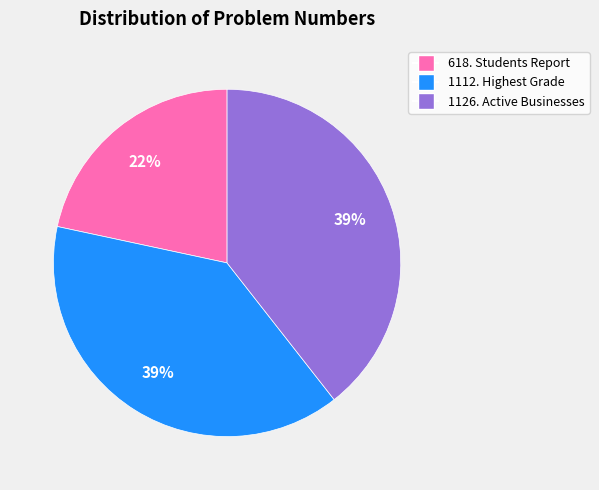

To the nearest percent, what is the average slice percentage?

33%